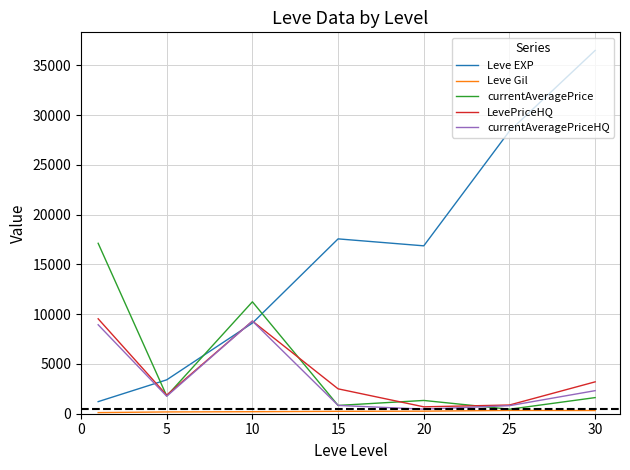

Which series has the widest spread of values?

Leve EXP